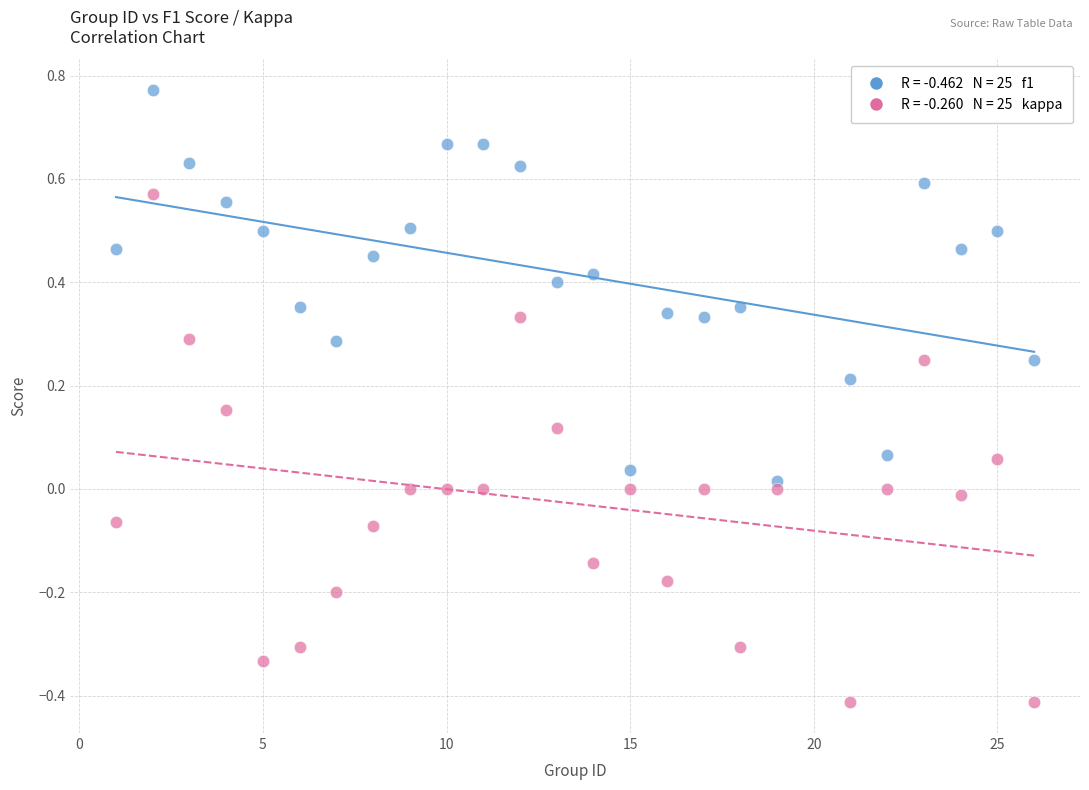

Across all data points, what is the range of Y values (max minus min)?

1.2